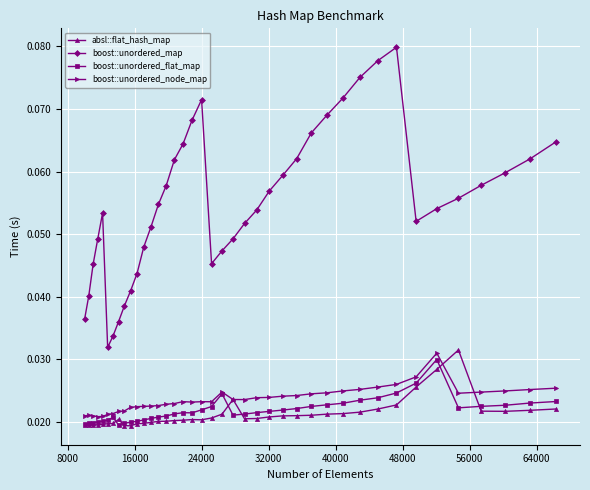

True or false: boost::unordered_map and boost::unordered_flat_map cross at least once.

False